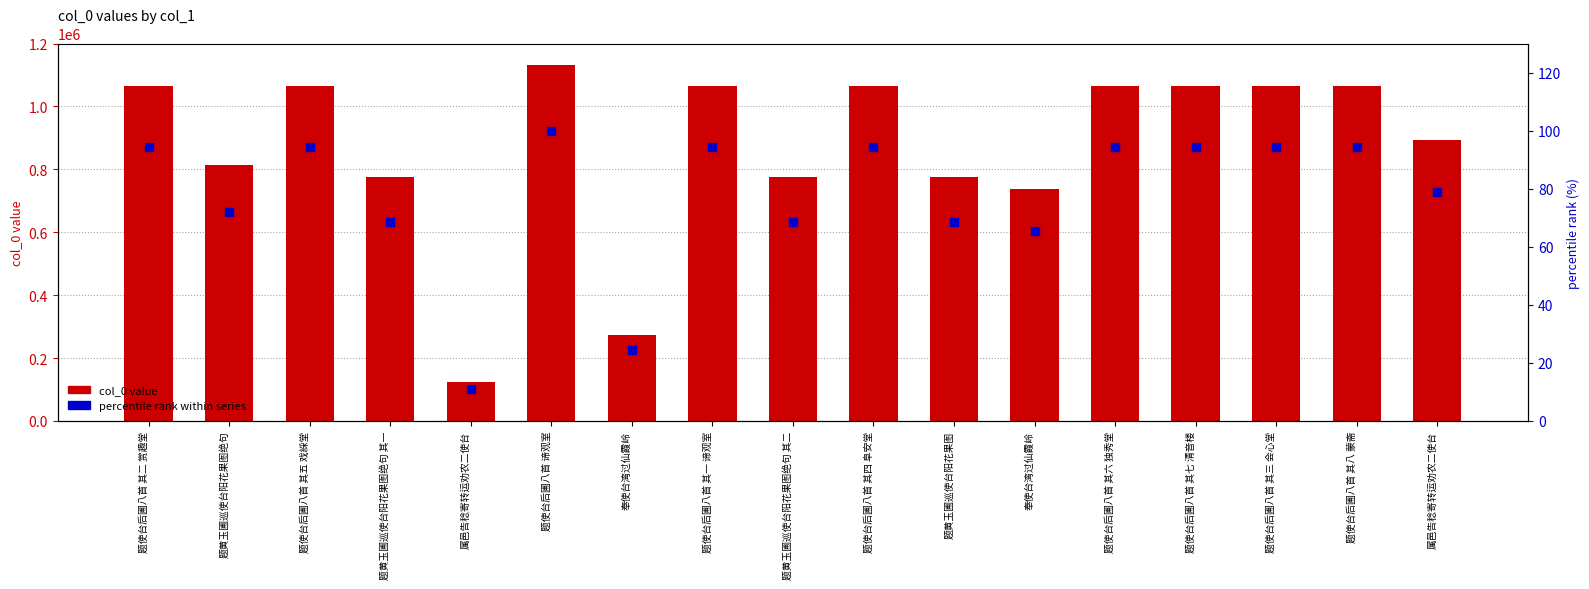

What is the total value across all series at 奉使台湾过仙霞岭?

274691.3